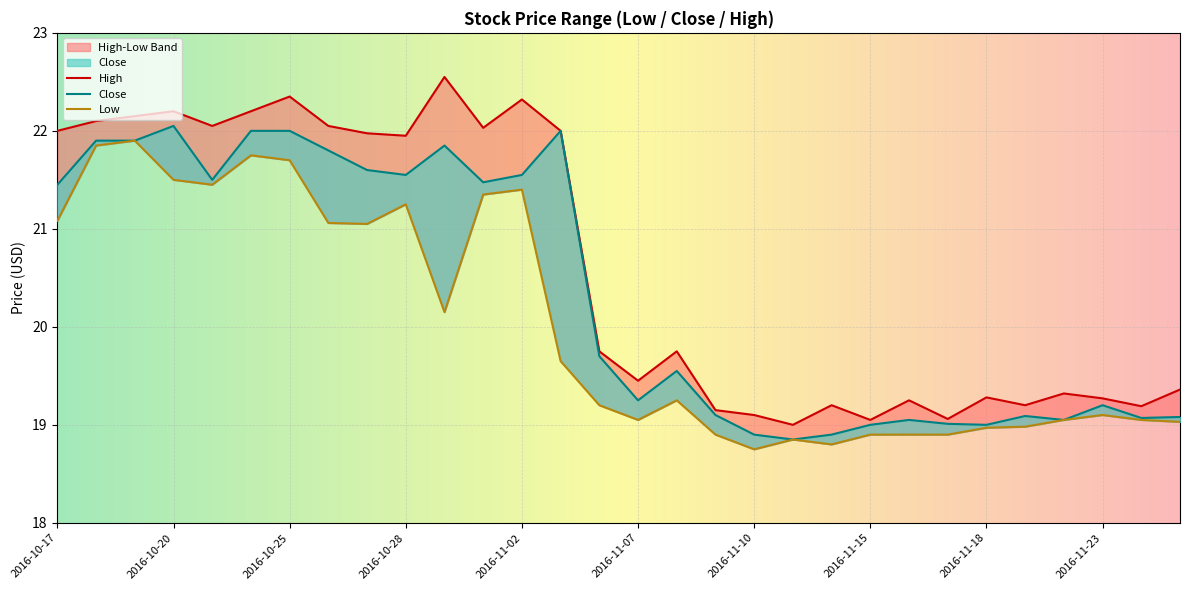

Where does the Low series first go above 19?

2016-10-17